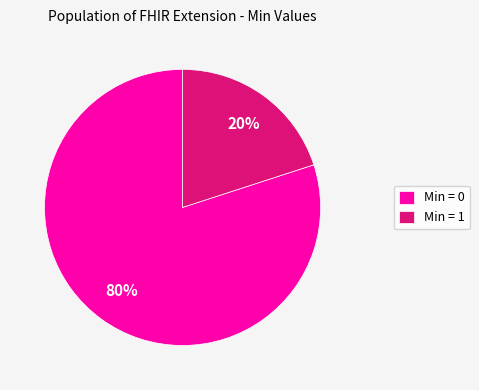

To the nearest percent, what is the difference between the largest and smallest slice percentages?

60%